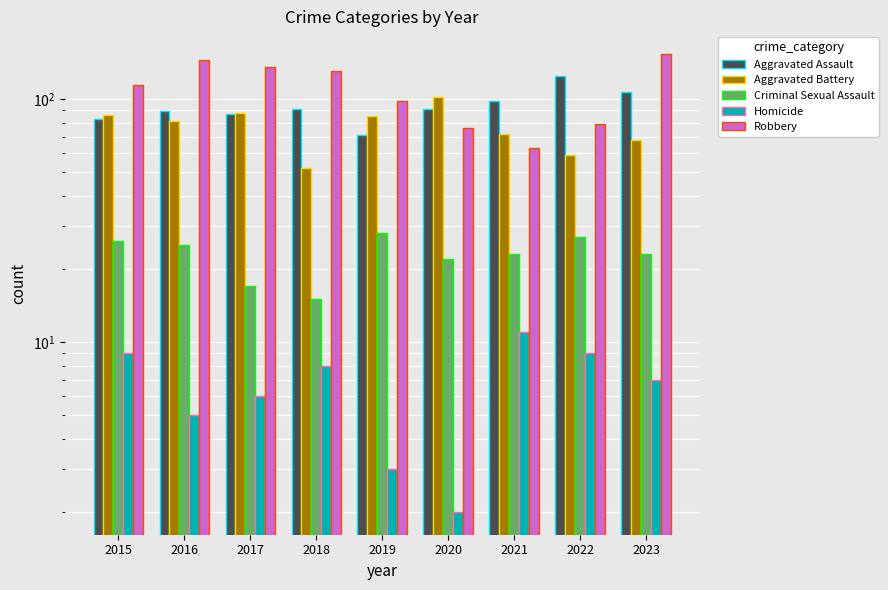

What is the greatest value displayed?

153